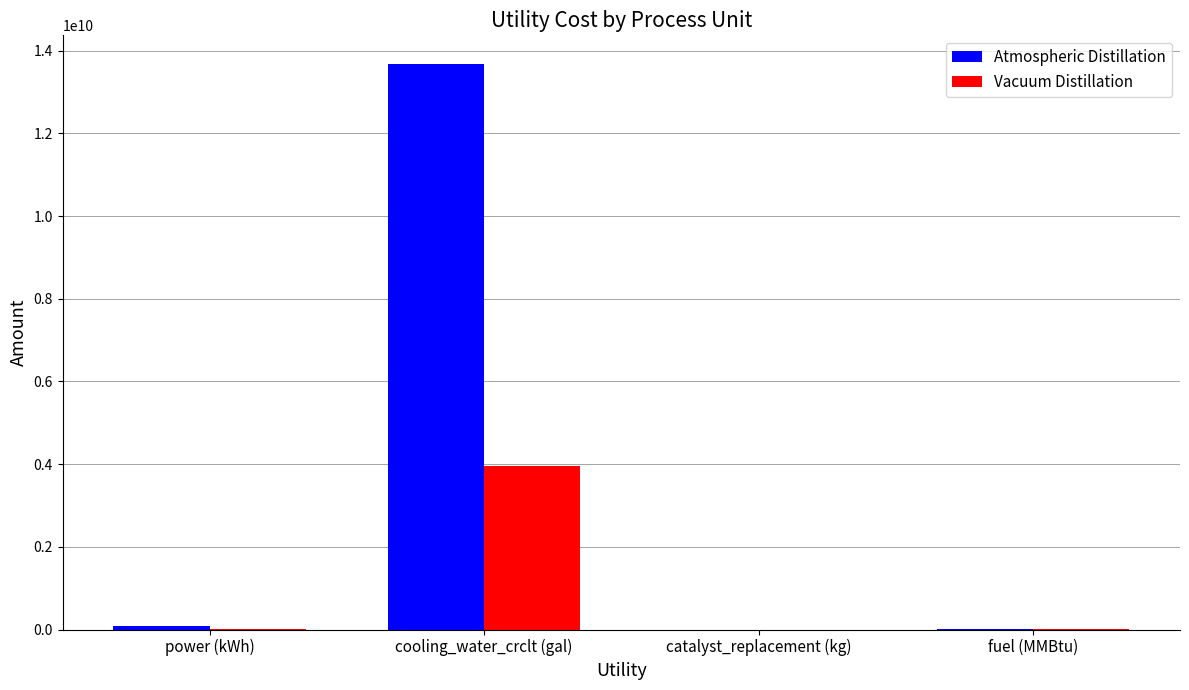

Is it true that Atmospheric Distillation equals 0.0 at catalyst_replacement (kg)?

True